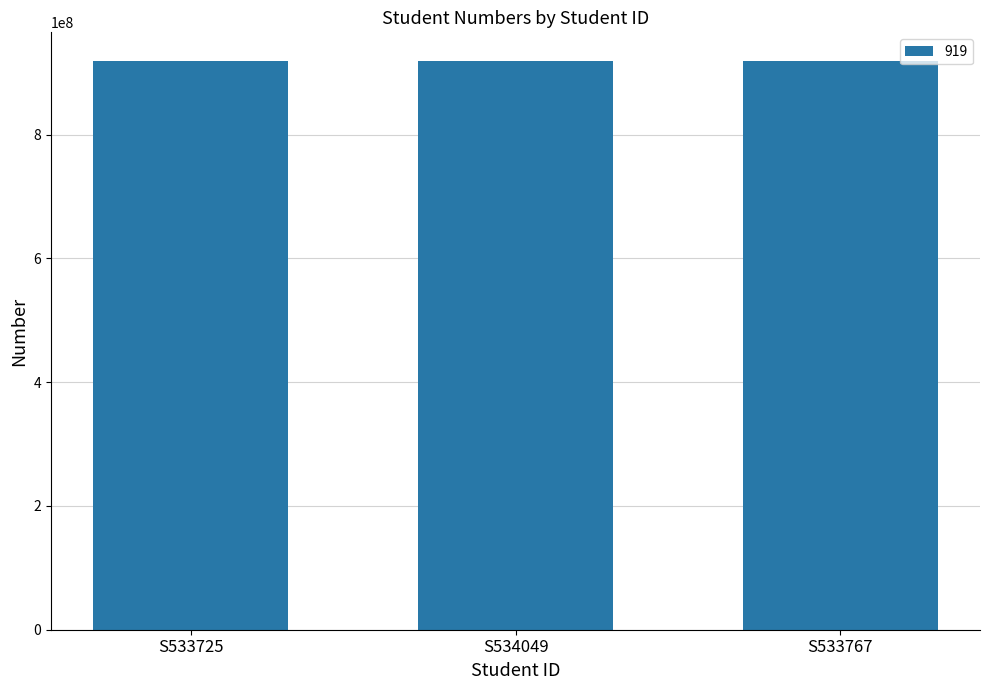

Does the chart contain stacked bars?

No